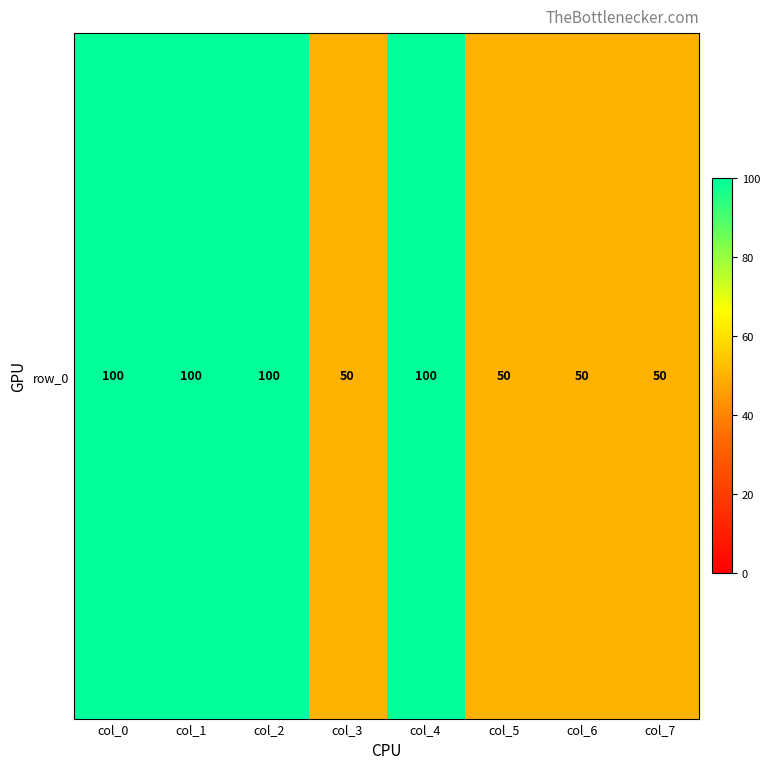

The value at col_1 is 100. True or false?

True